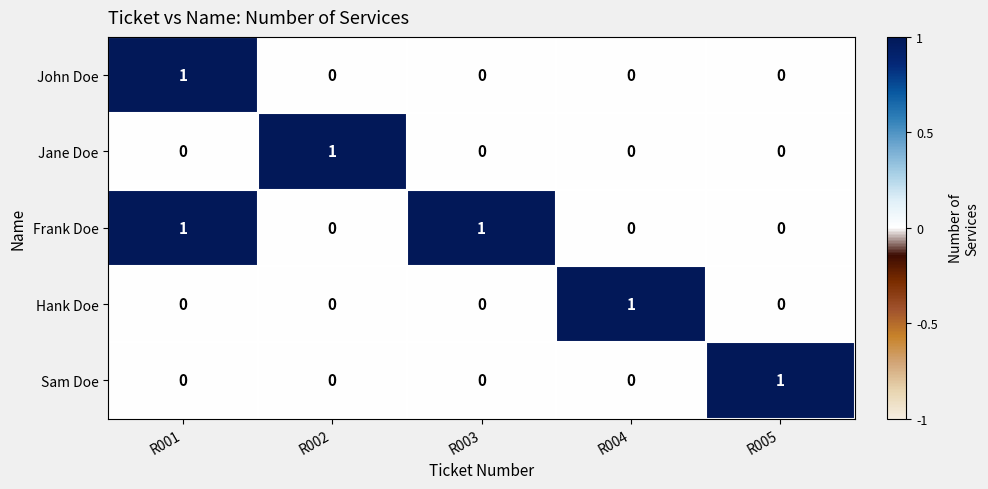

How many Hank Doe values are between 0 and 1?

5